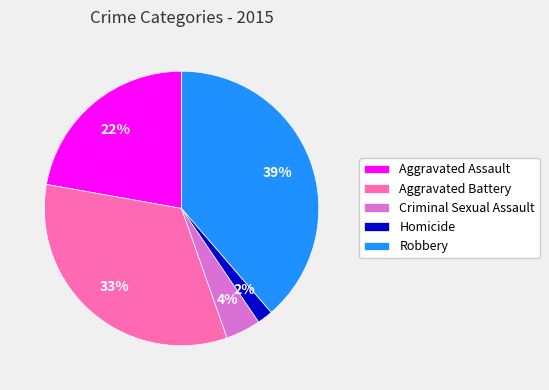

How many slices are in this pie chart?

5